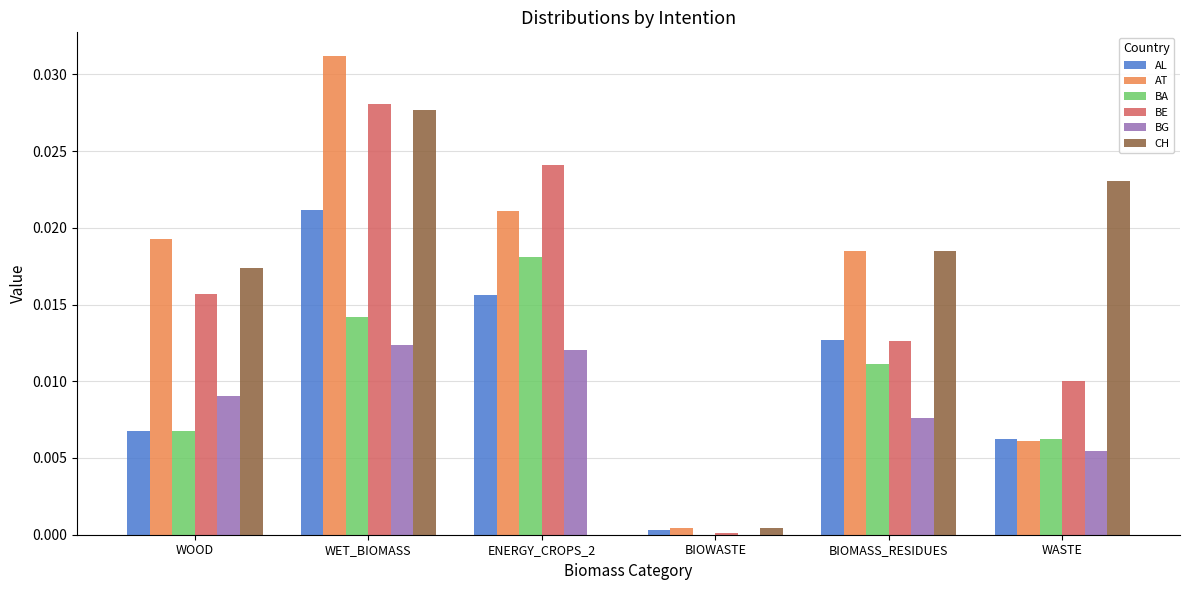

What are all the series names shown in the legend?

AL, AT, BA, BE, BG, CH